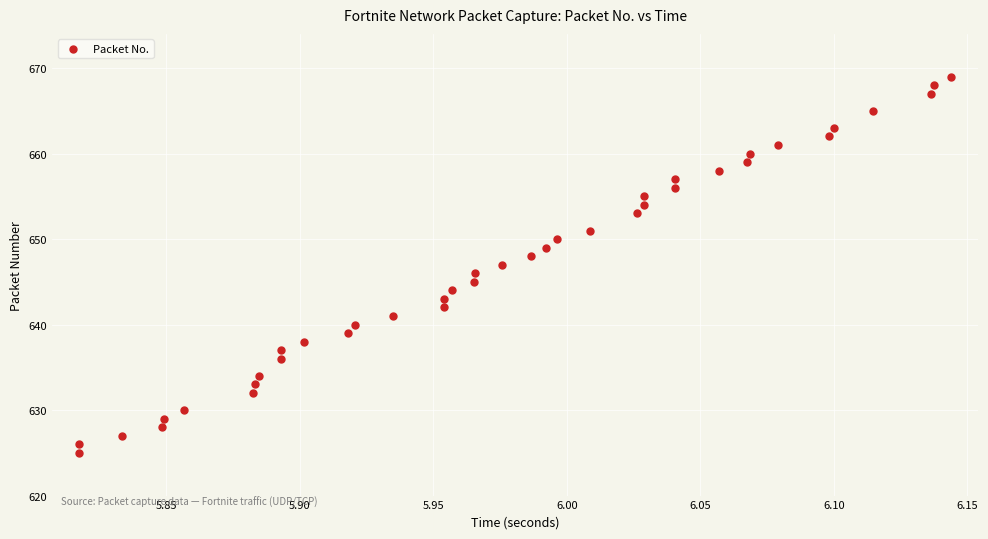

What is the range of Y values (max minus min)?

44